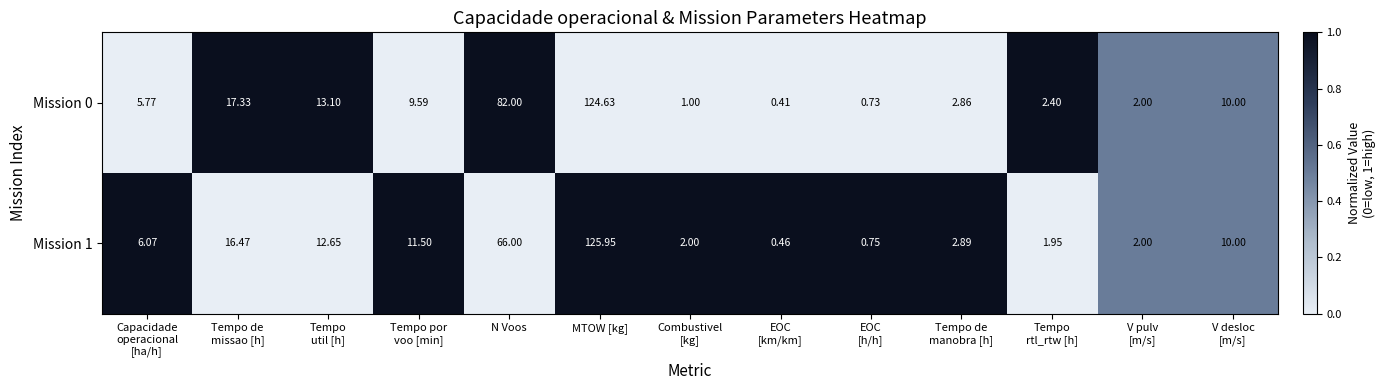

At which category is the sum across all series the highest?

MTOW [kg]